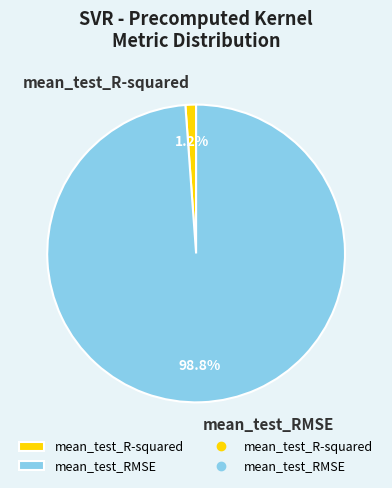

To the nearest percent, what is the difference between the mean_test_RMSE and mean_test_R-squared slice percentages?

98%